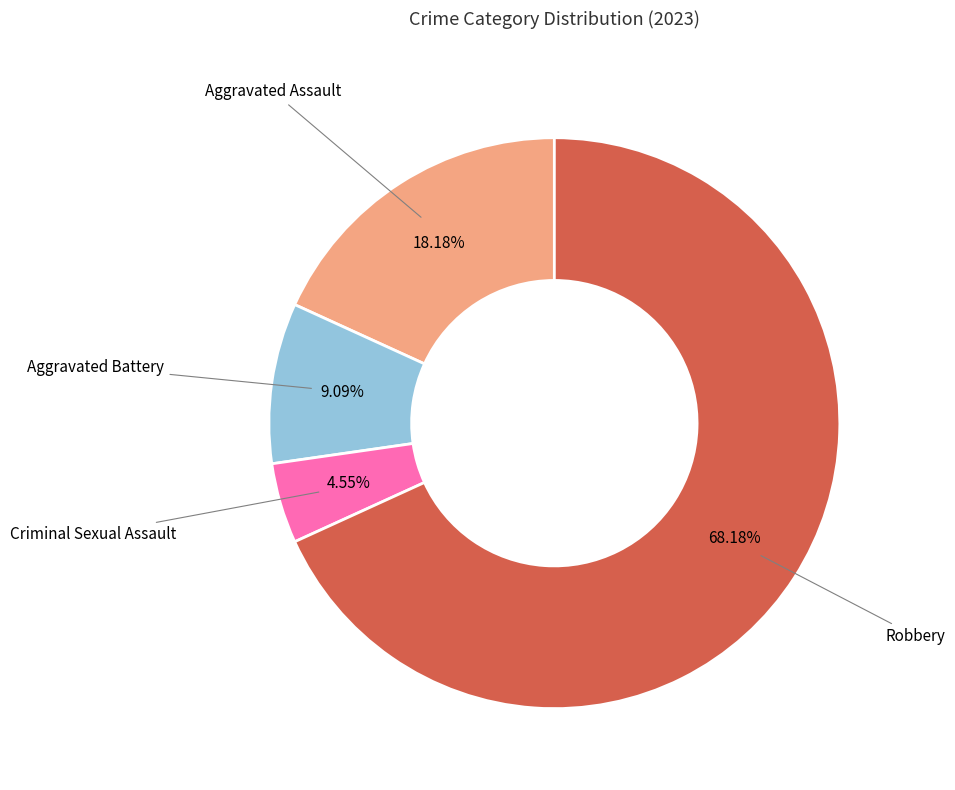

Is there a majority slice in this chart?

Yes